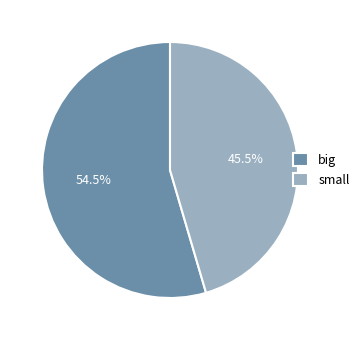

Which slice represents more than half of the pie?

big